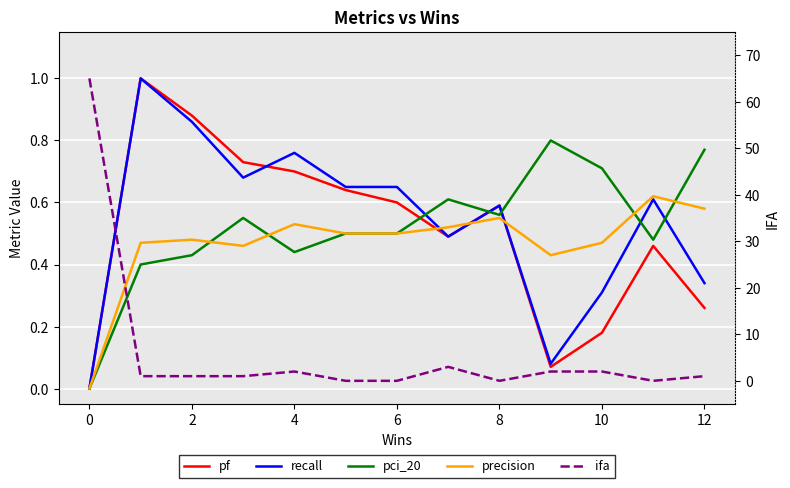

The value of pci_20 at 0 is -0.5. True or false?

False